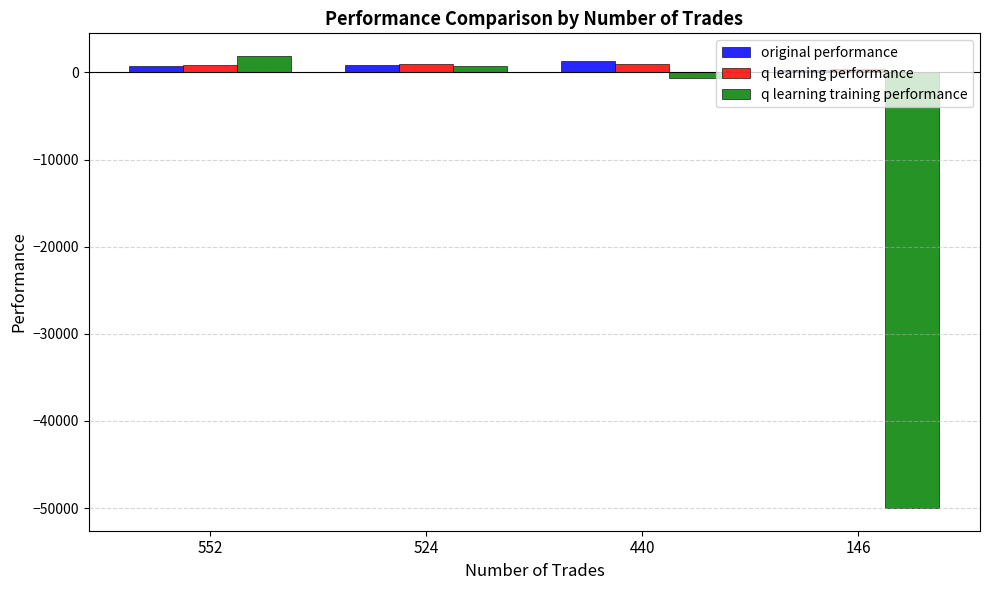

What is the difference between the highest and lowest values at 440?

1870.8